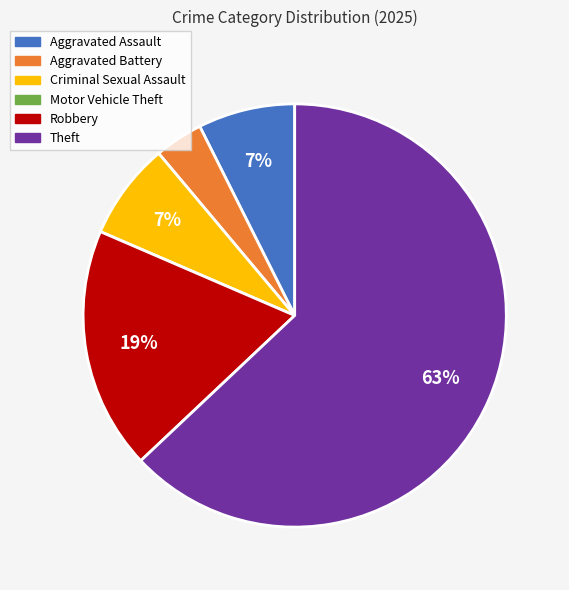

Which has a higher value, Robbery or Aggravated Assault?

Robbery